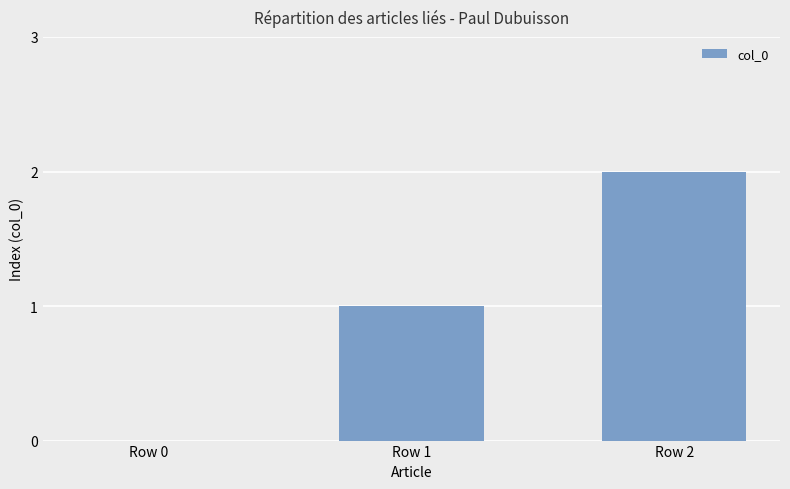

Which has a higher value, Row 0 or Row 1?

Row 1